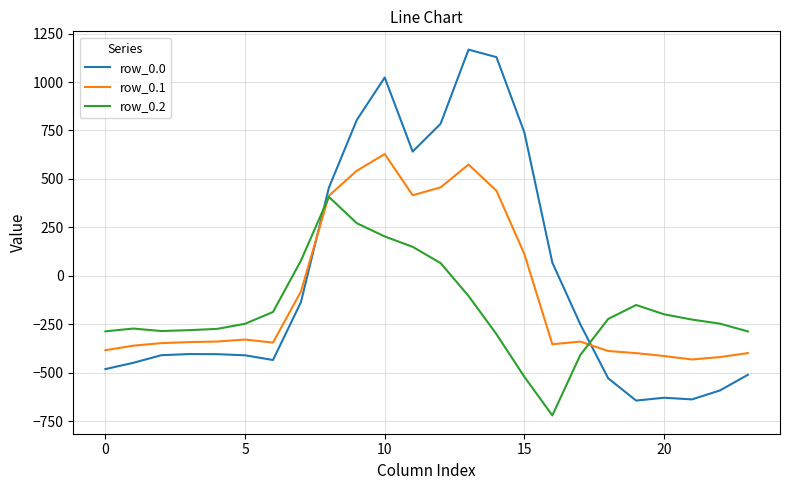

What is the difference between the maximum and minimum values in the row_0.0 series?

1811.7